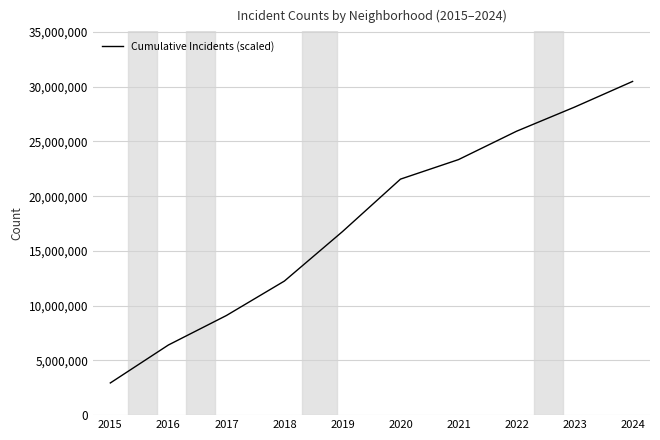

Where is the data nearest to the value 16712500?

2019